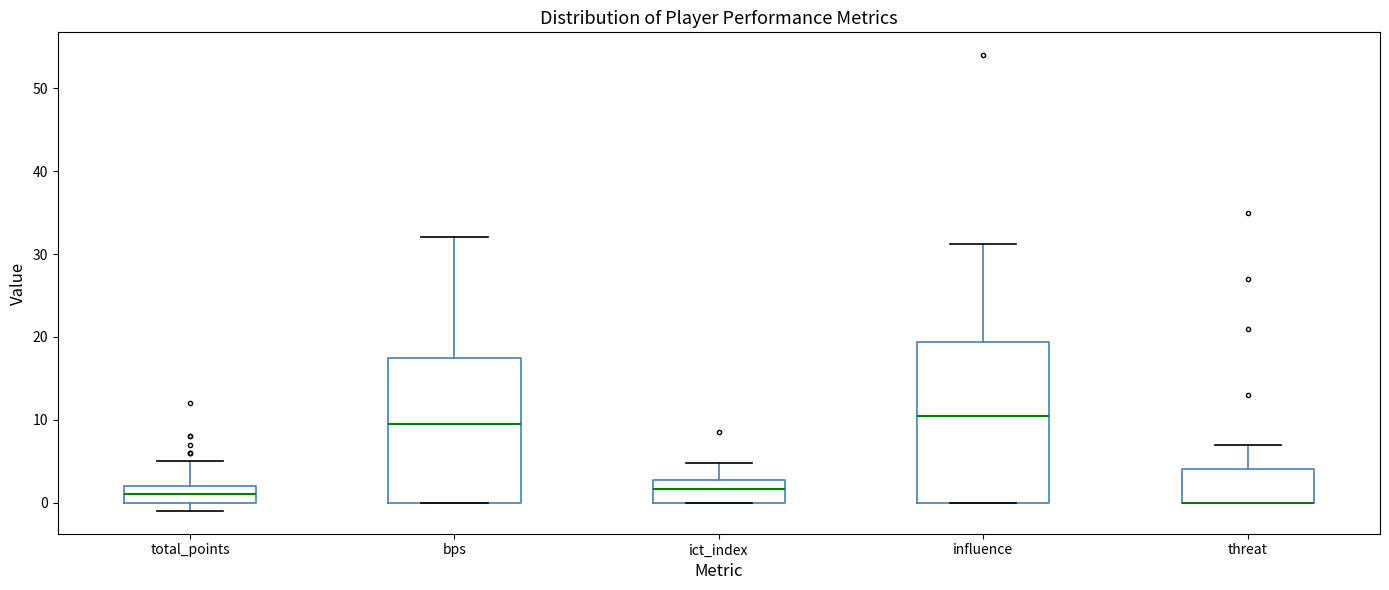

Reading left to right, read every box against the y-axis: the position of its median line, the range the box covers, and the ends of its whiskers. The values are not printed on the chart, so give them approximately, as read against the axis.

total_points: median 1, box 0 to 2, whiskers -1 to 5
bps: median 10, box 0 to 18, whiskers 0 to 32
ict_index: median 2, box 0 to 3, whiskers 0 to 5
influence: median 10, box 0 to 19, whiskers 0 to 31
threat: median 0 (drawn on the box's lower edge), box 0 to 4, whiskers 0 to 7